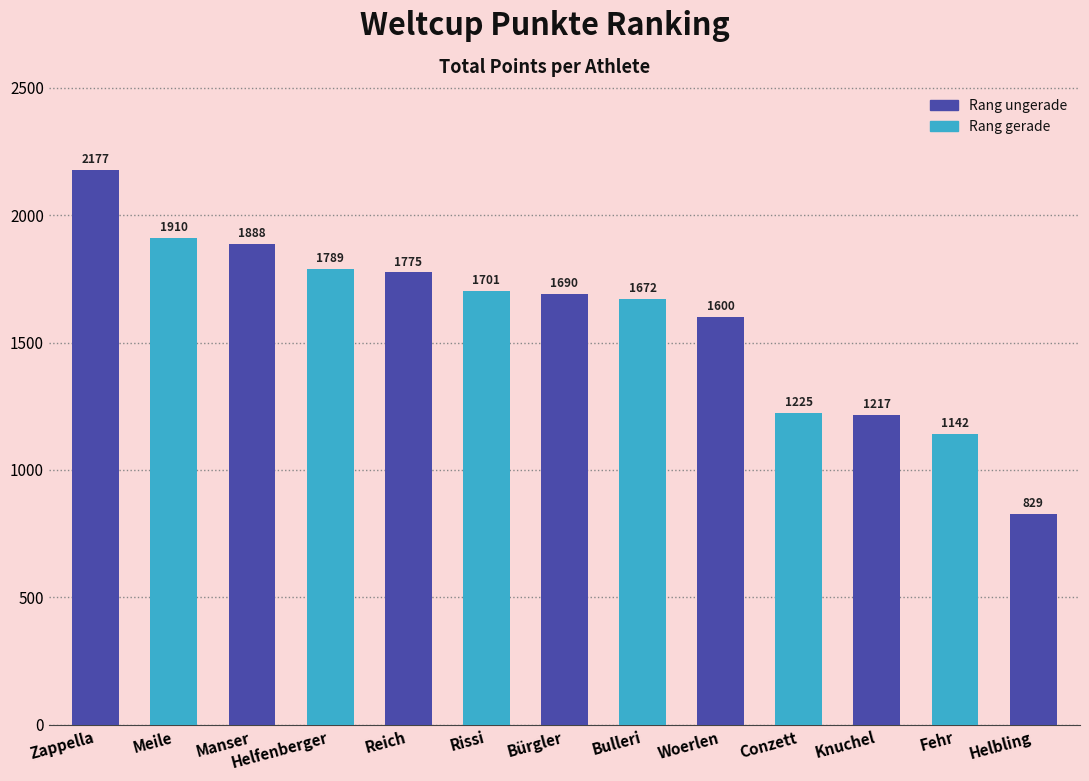

What is the smallest value displayed?

829